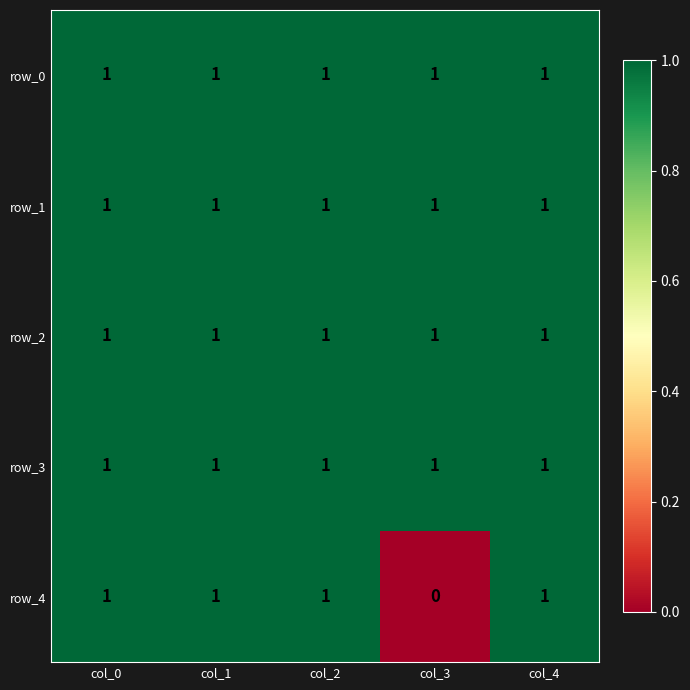

Count the row_4 values in the range 1 to 2.

4